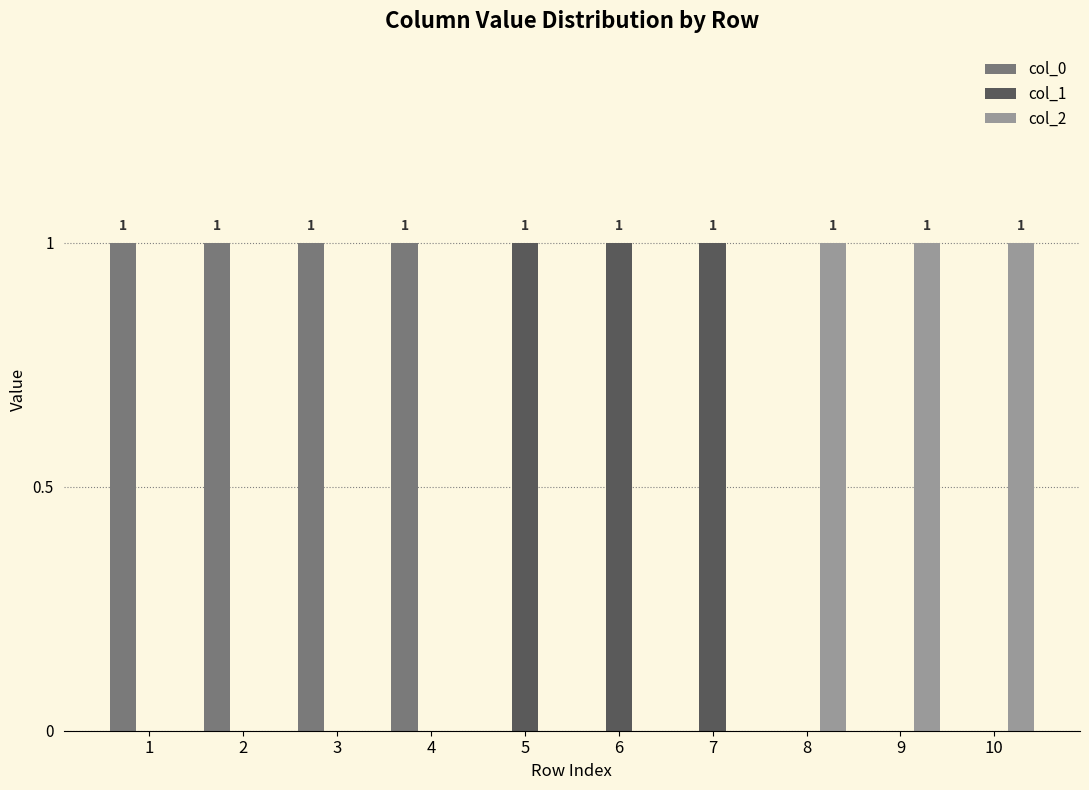

Is it true that col_0 equals 1 at 2?

True